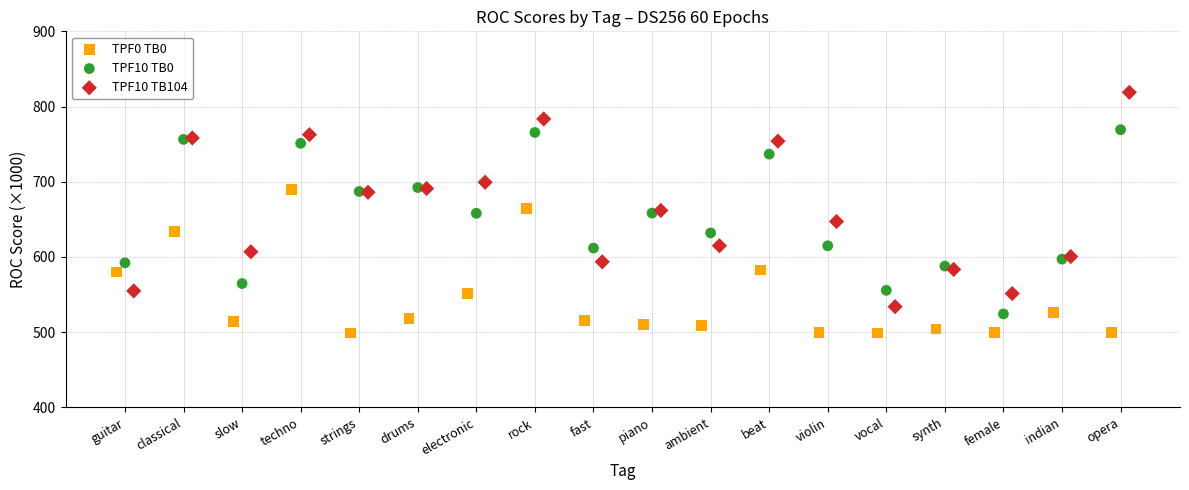

Which series has the widest spread of Y values?

TPF10 TB104